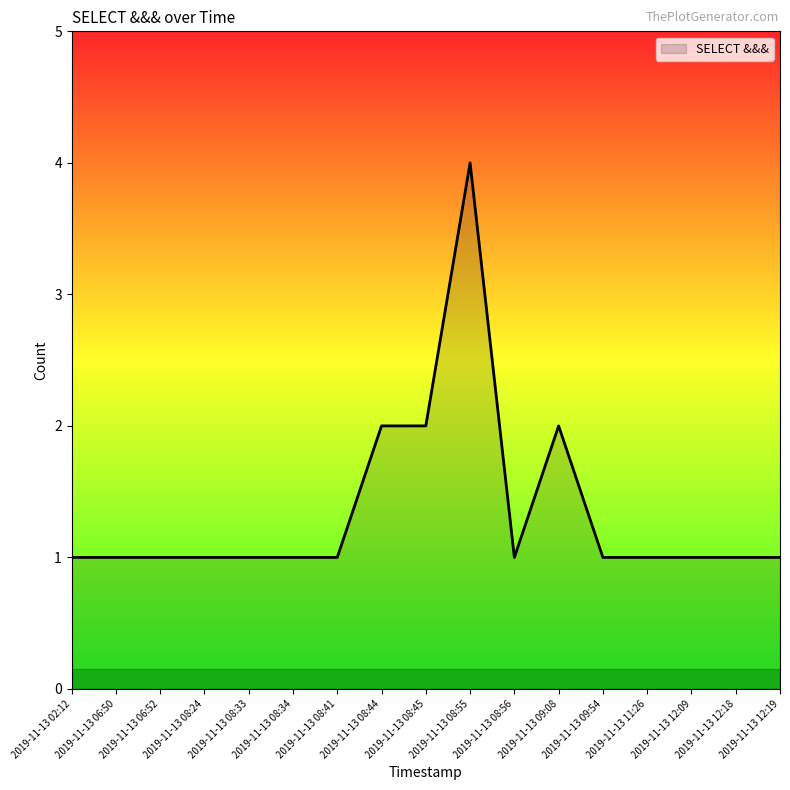

What is the change in value from 2019-11-13 08:33 to 2019-11-13 08:44?

+1